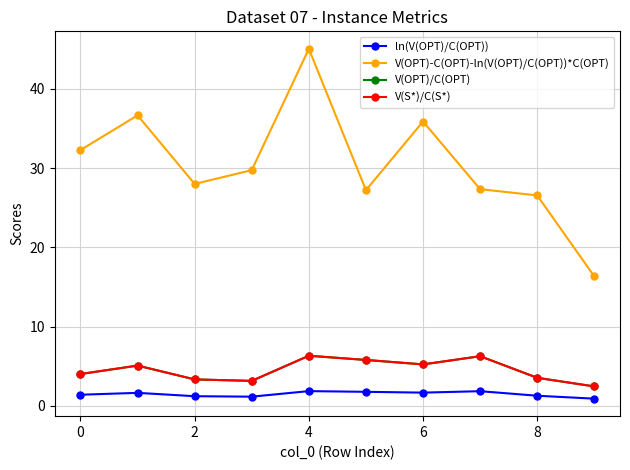

Is this an area chart (filled region under the line)?

No